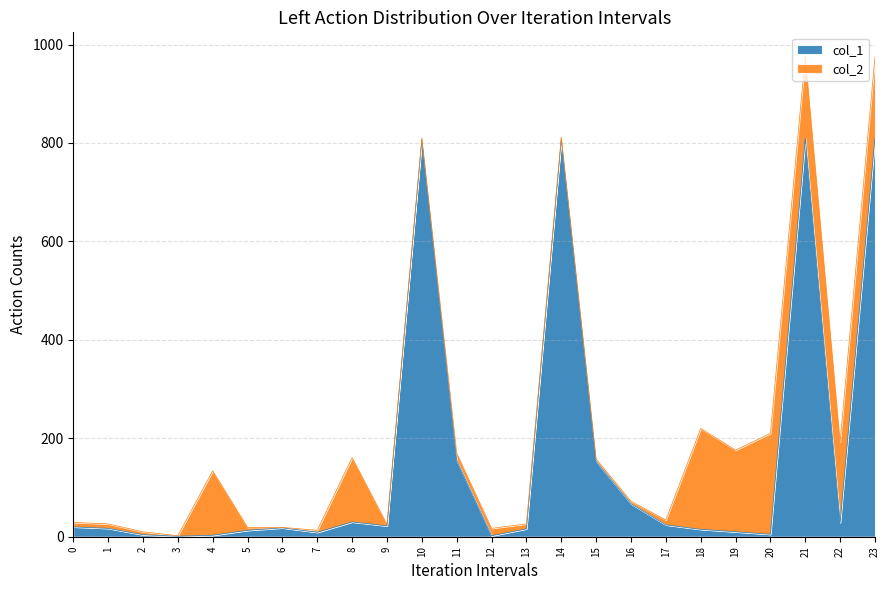

List the labels in order of value, smallest first.

3, 12, 4, 2, 20, 7, 19, 5, 18, 13, 1, 6, 0, 9, 17, 22, 8, 16, 15, 11, 10, 14, 21, 23